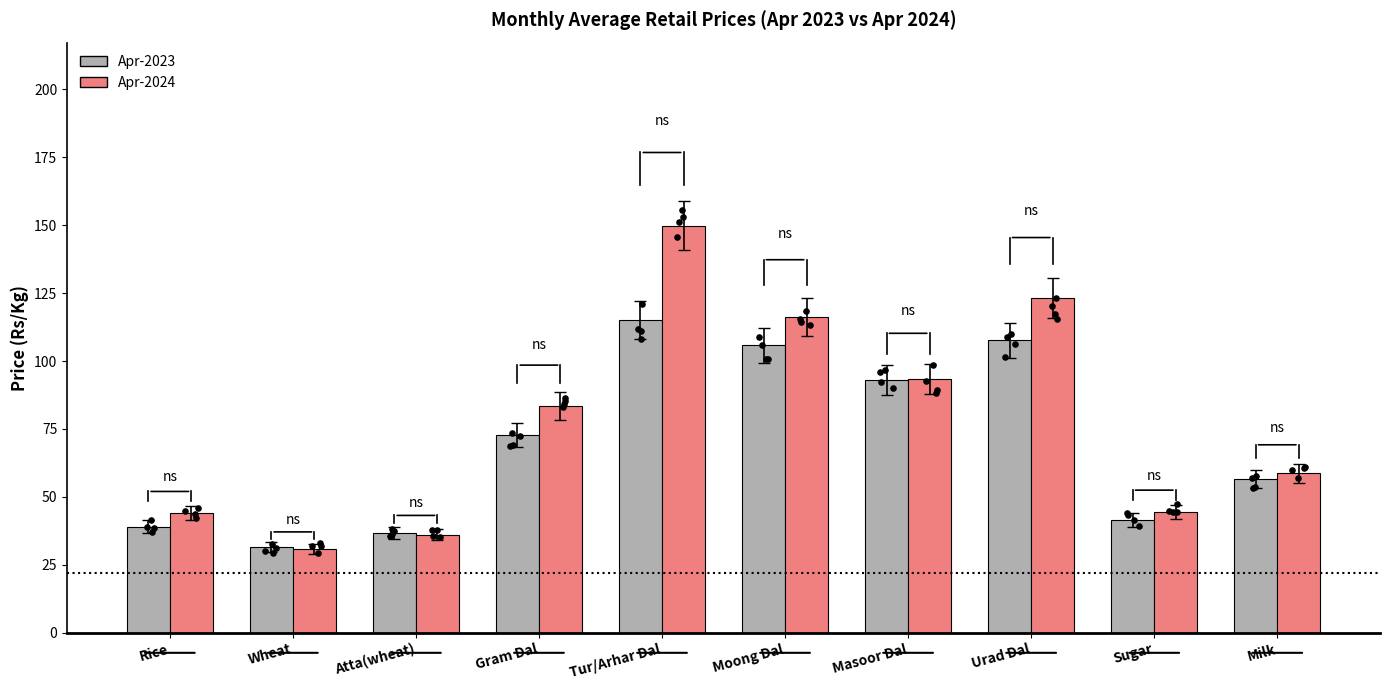

Which series has the widest spread of Y values?

Apr-2024